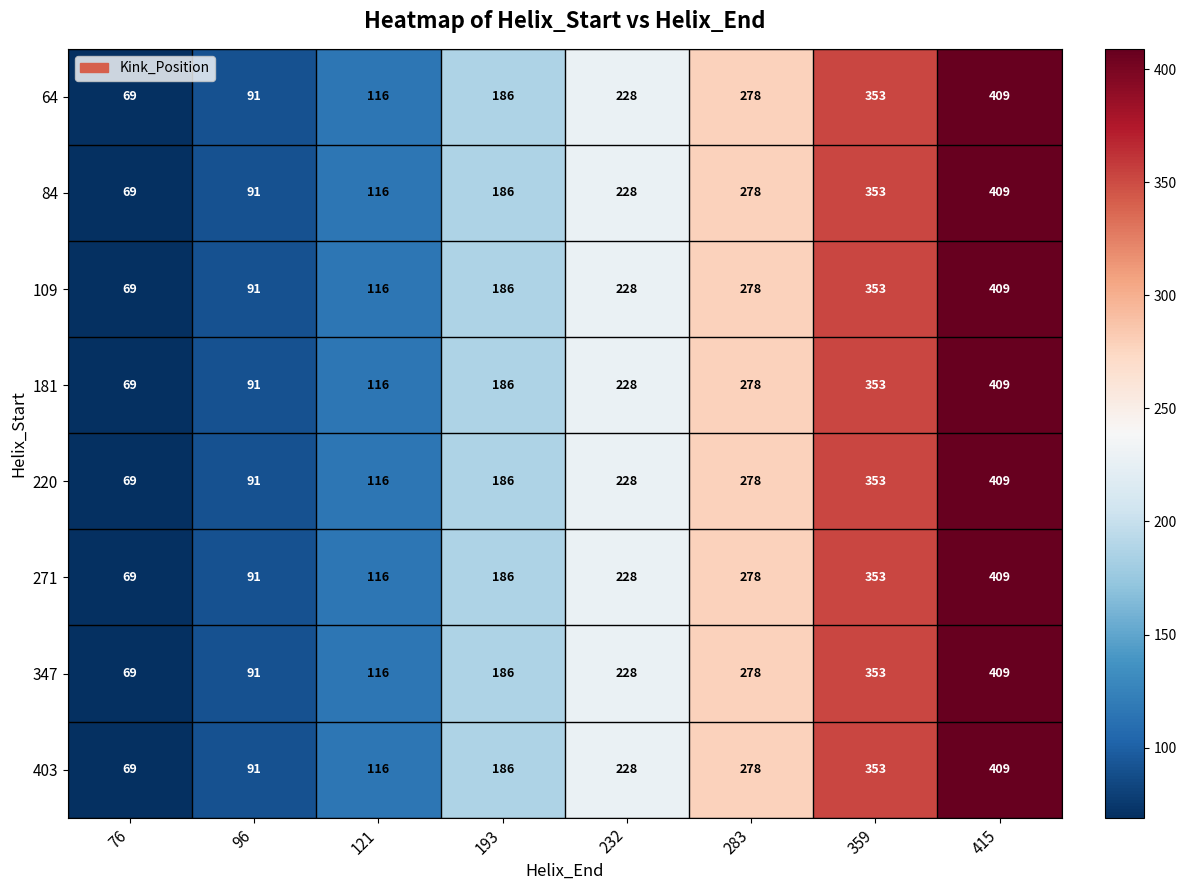

At how many categories does at least one series exceed 196?

4